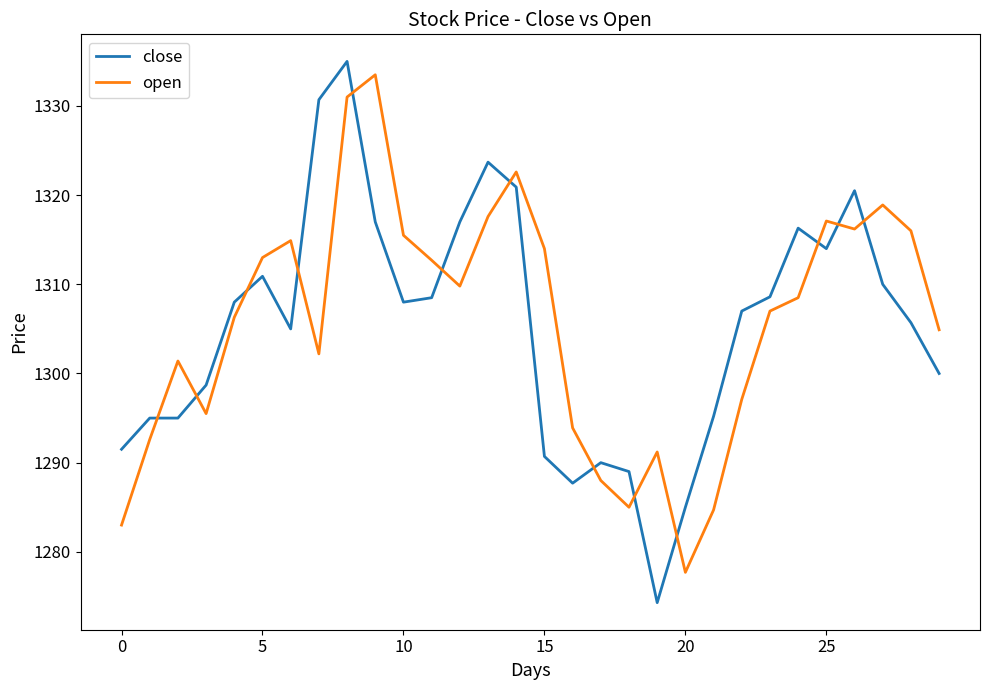

What is the difference between the maximum and minimum values in the open series?

55.8